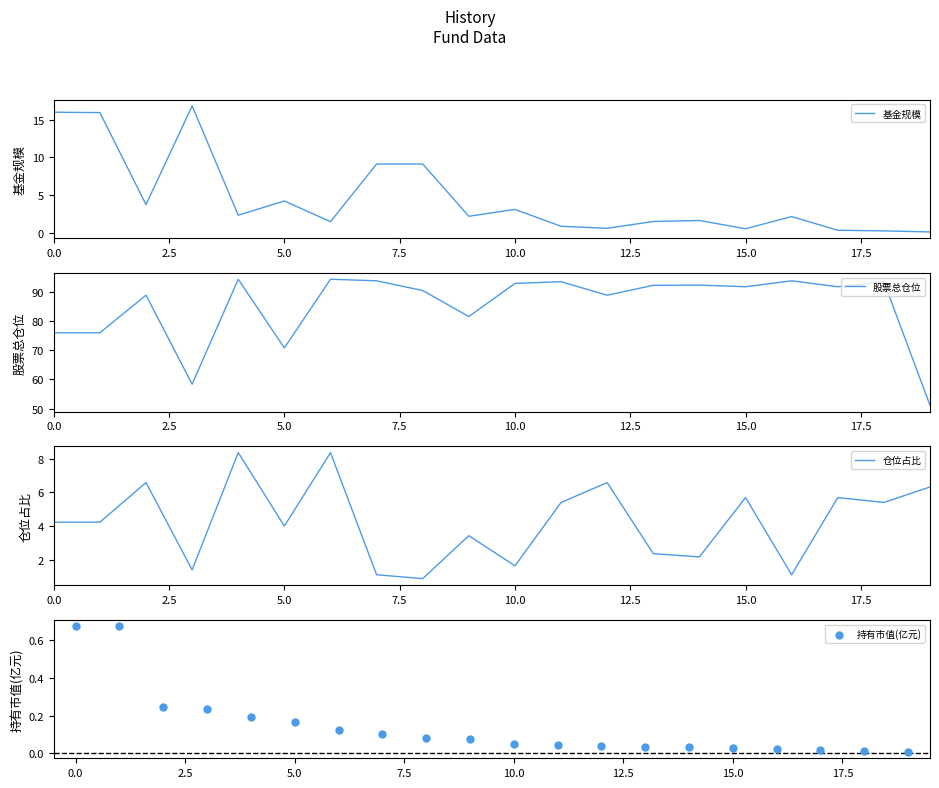

What are all the series names shown in the legend?

基金规模, 股票总仓位, 仓位占比, 持有市值(亿元)